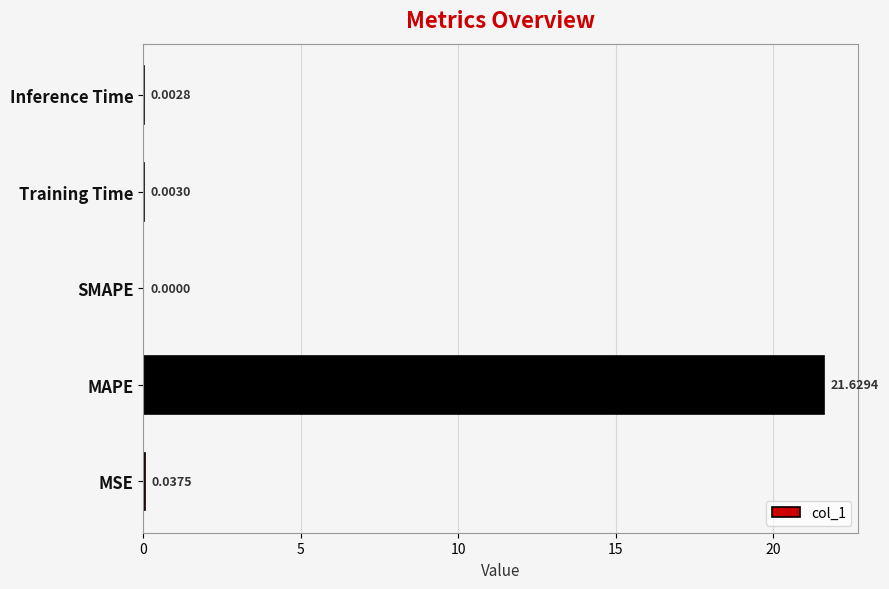

Between MAPE and MSE, which is larger?

MAPE